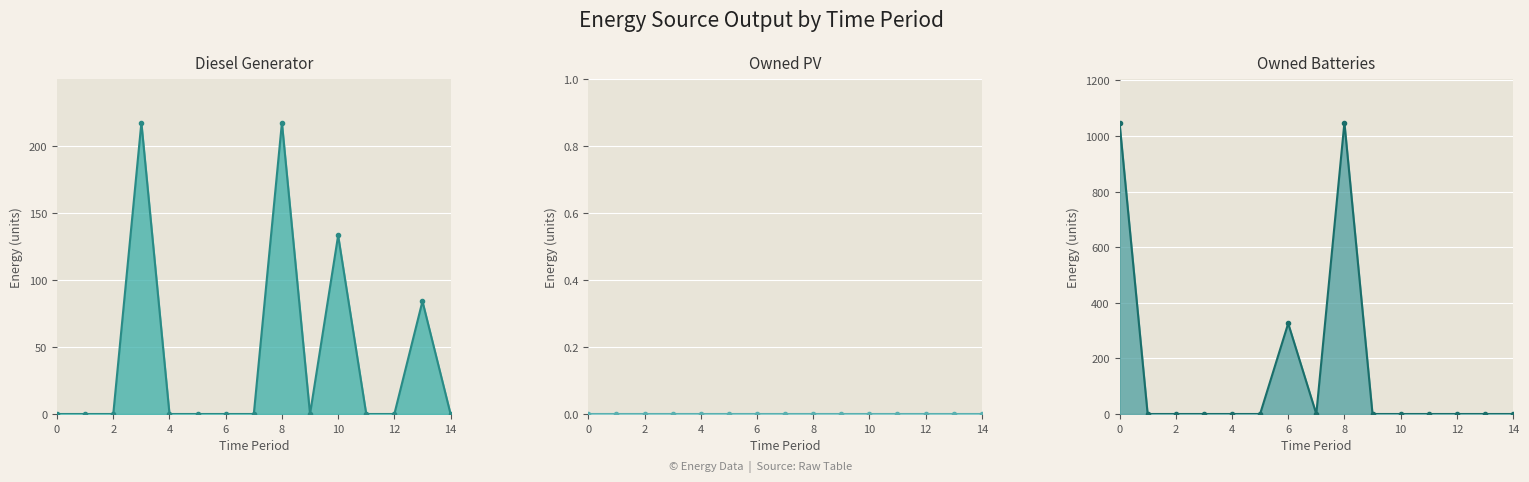

What is the average value of the Diesel Generator line series?

43